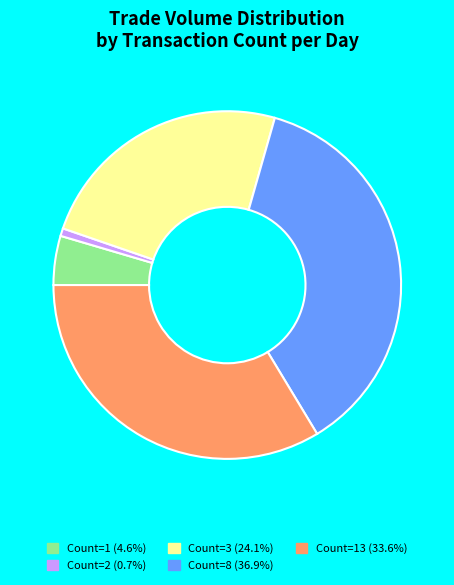

Is there a majority slice in this chart?

No